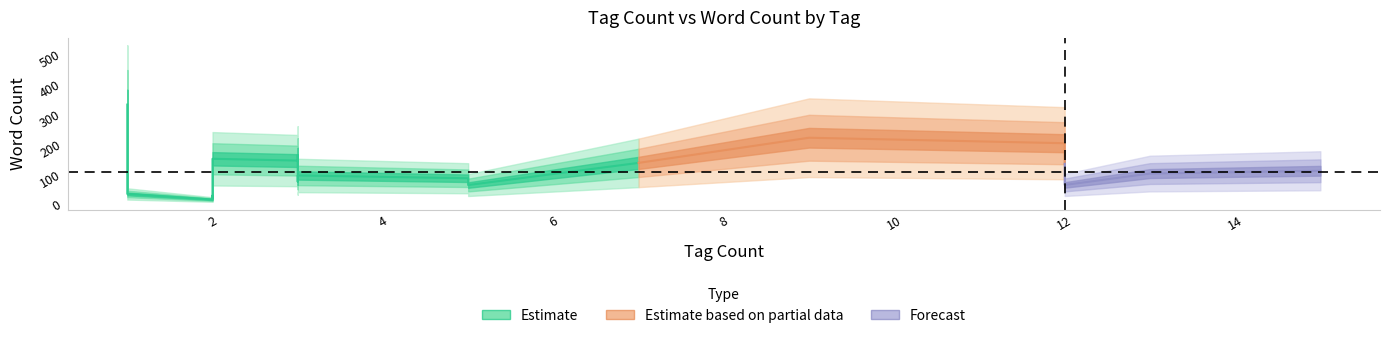

Does the chart display data point markers on the line(s)?

No